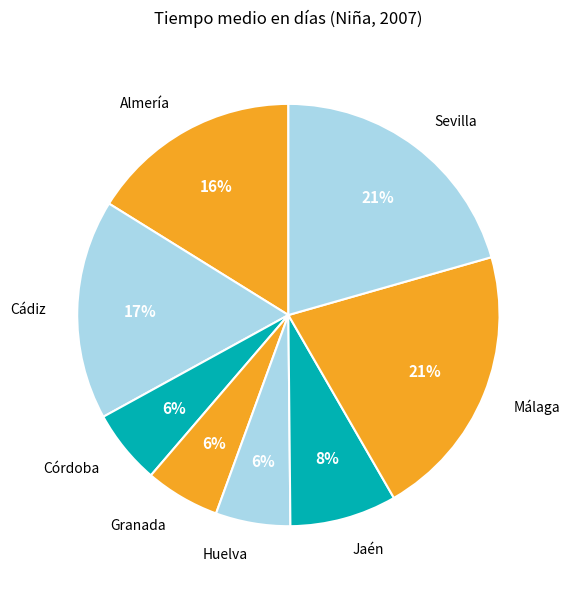

Which has a higher value, Jaén or Huelva?

Jaén